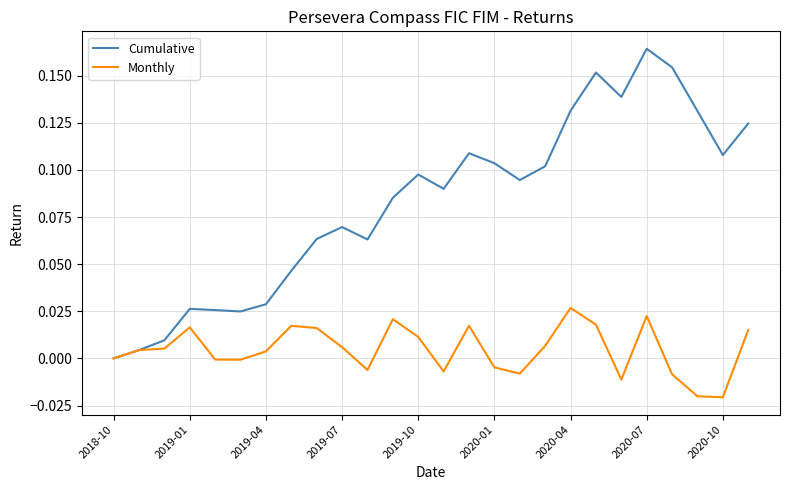

Rank the series by their maximum value, from lowest to highest.

Monthly, Cumulative